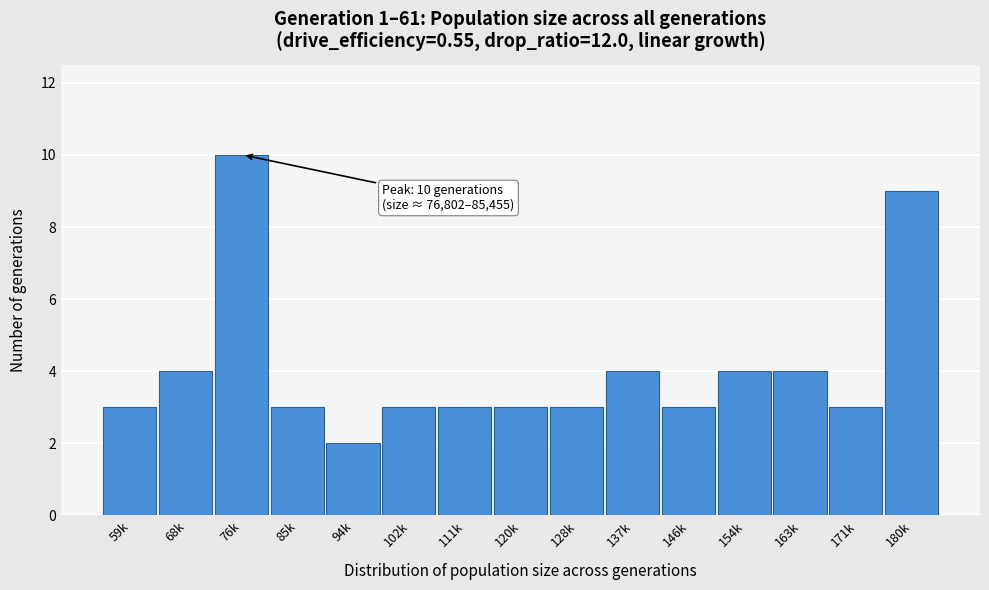

Reading left to right, transcribe all the data shown in this chart.

3	4	10	3	2	3	3	3	3	4	3	4	4	3	9